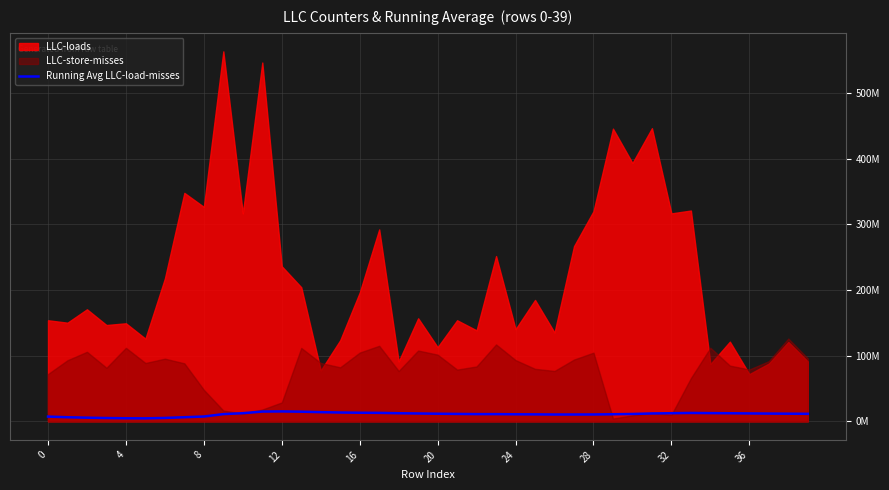

Count the number of values greater than 11524596.

20